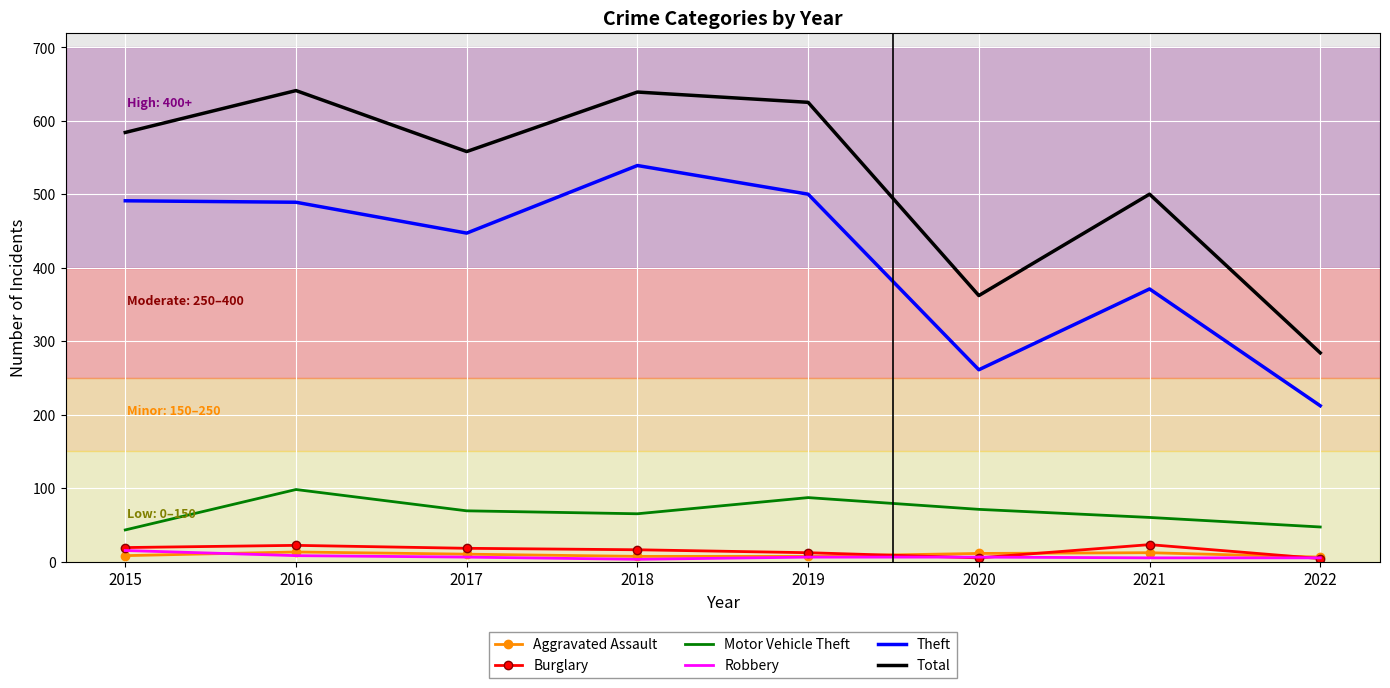

What is the difference between the highest and lowest values at 2018?

636